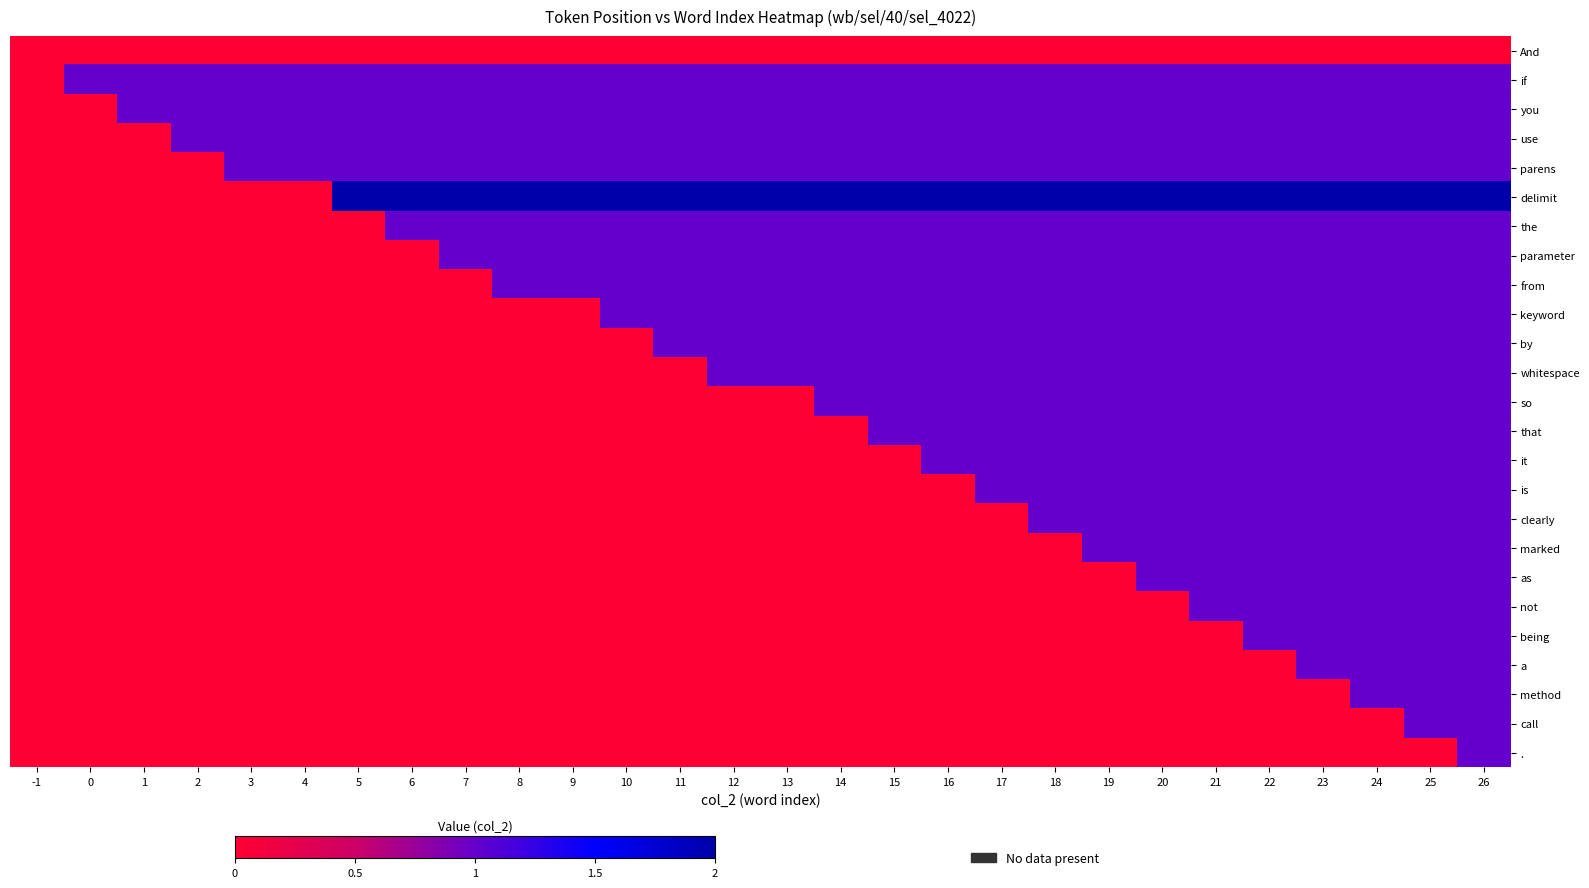

Which series has the largest total across all categories?

delimit